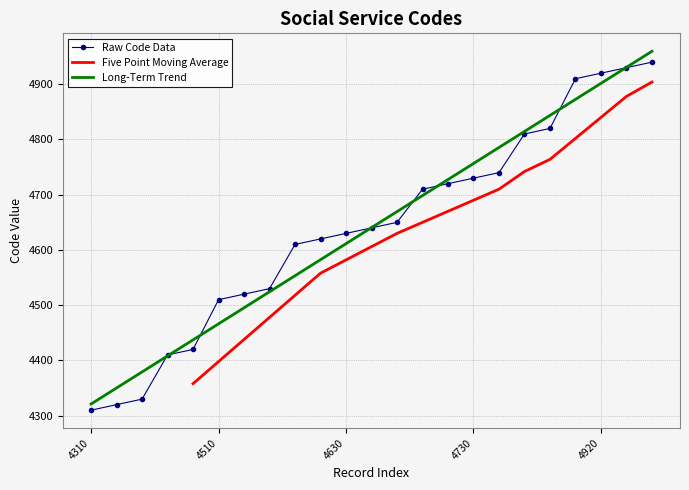

What is the change in value from 4330 to 4910?

+580